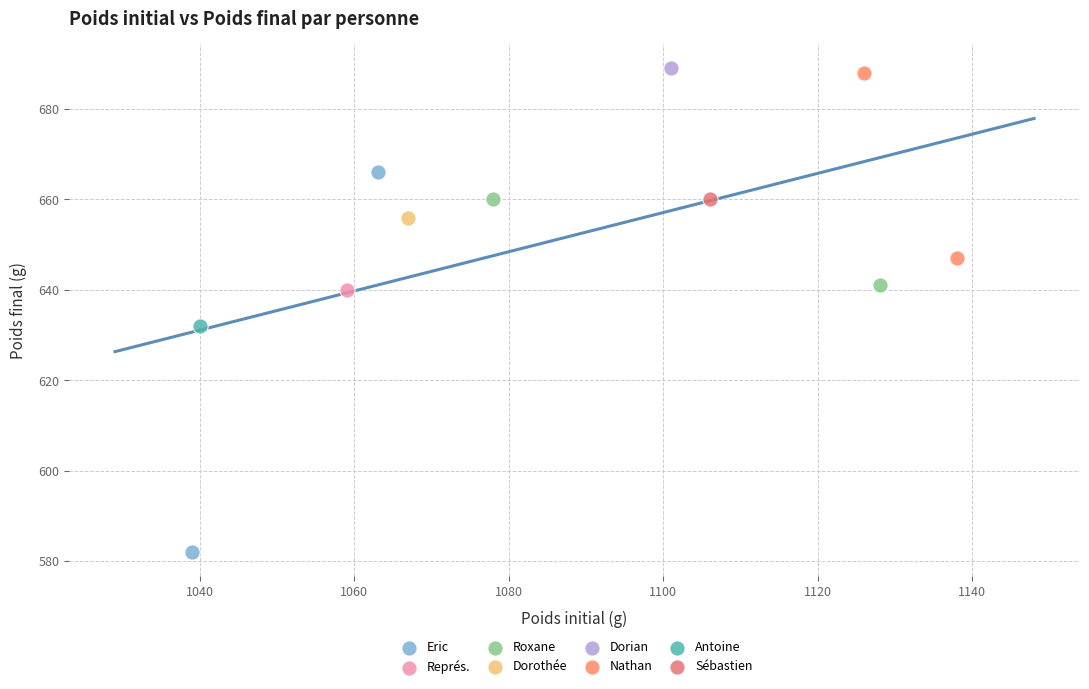

Which series contains the highest Y value?

Dorian